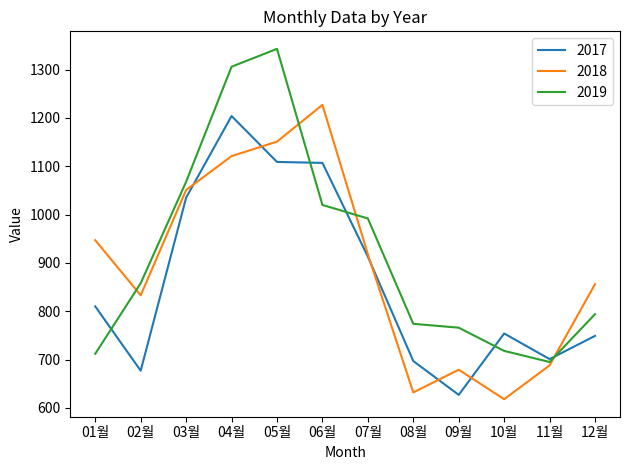

Is it true that 2018 equals 517 at 07월?

False